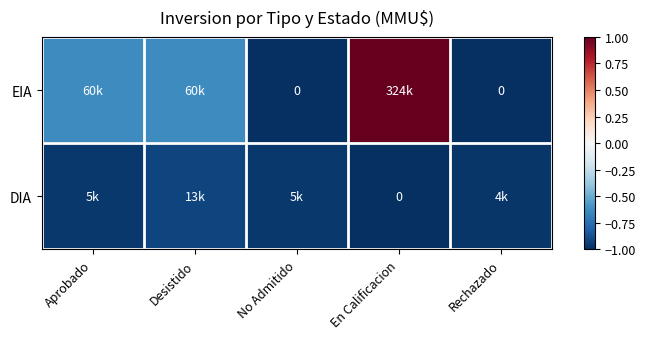

What is the highest value of the DIA series?

-0.9